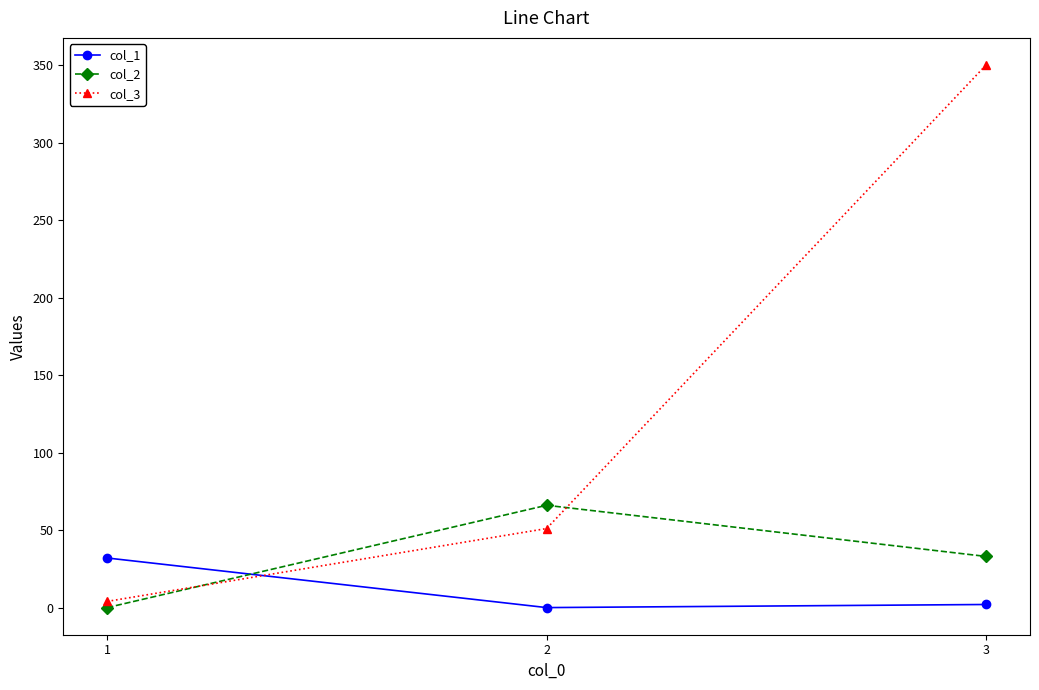

At which label does col_1 first exceed 2?

1